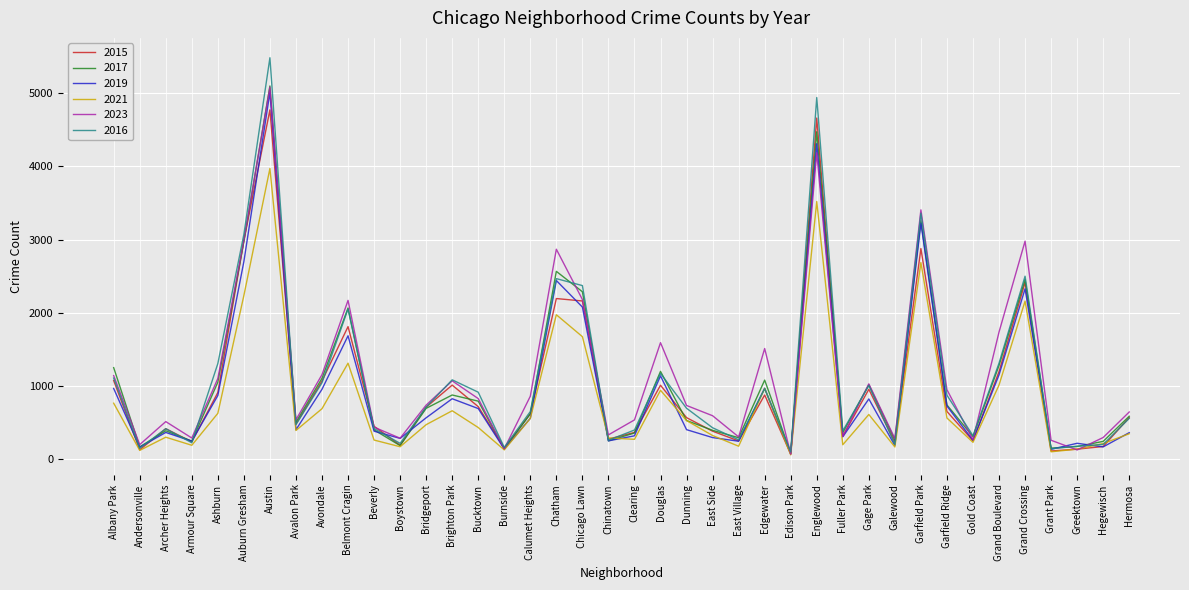

Which category has the highest value across all series?

Austin